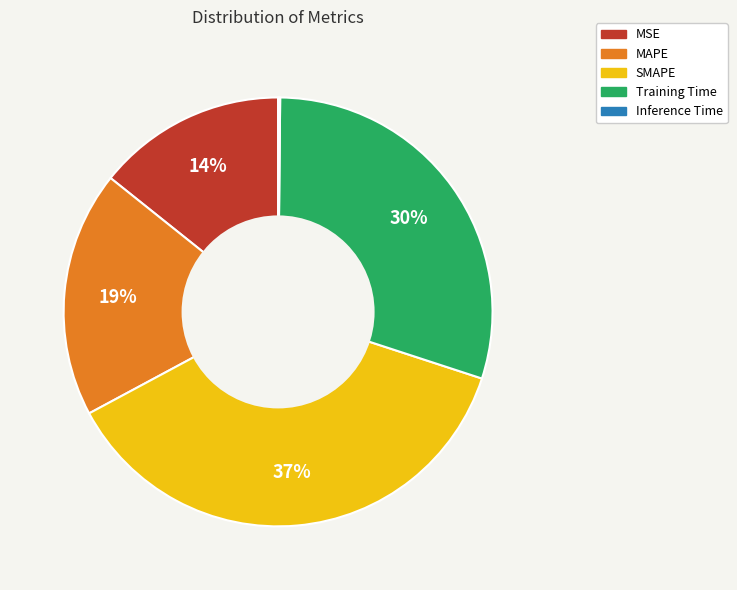

To the nearest percent, what is the difference between the largest and smallest slice percentages?

37%